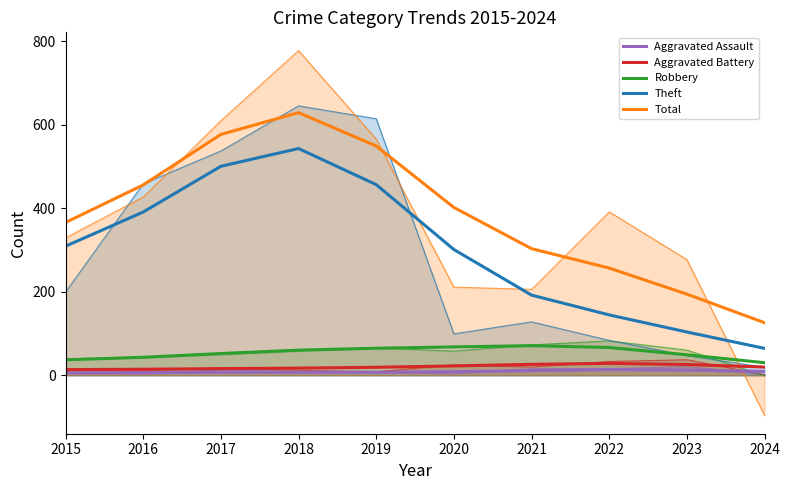

At how many categories does at least one series exceed 415?

4